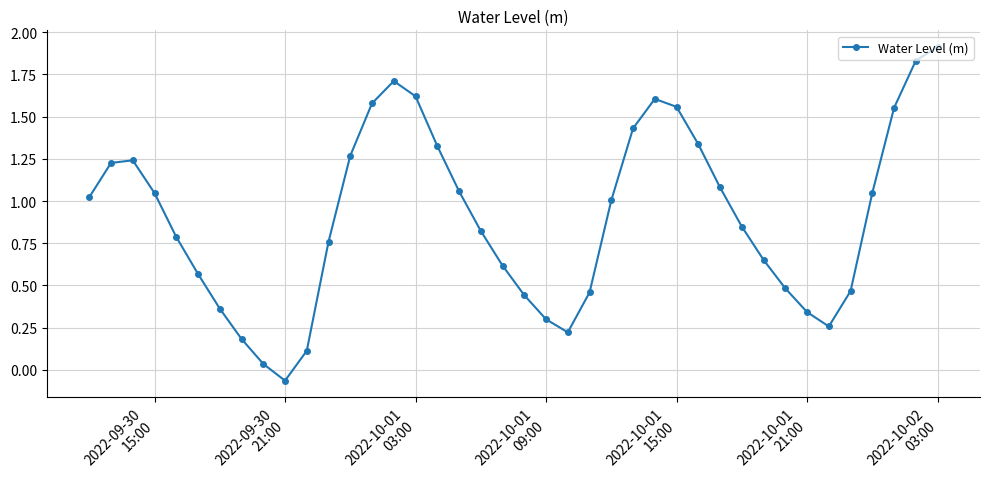

What is the value of the 11th point from the left?

0.1